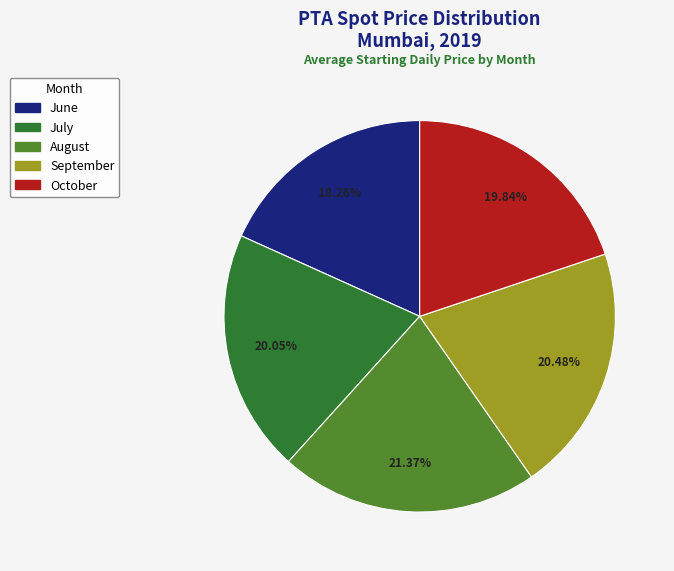

Is there a majority slice in this chart?

No